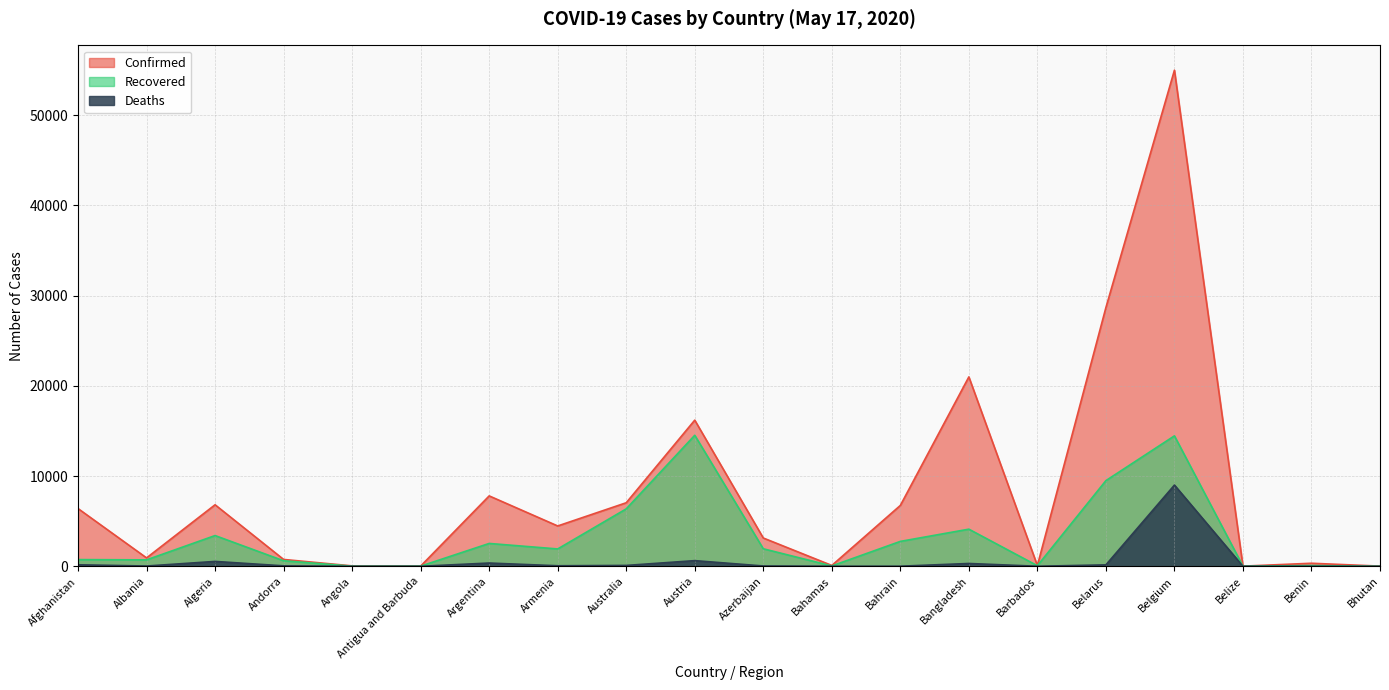

Rank the series by their average value, from highest to lowest.

Confirmed, Recovered, Deaths